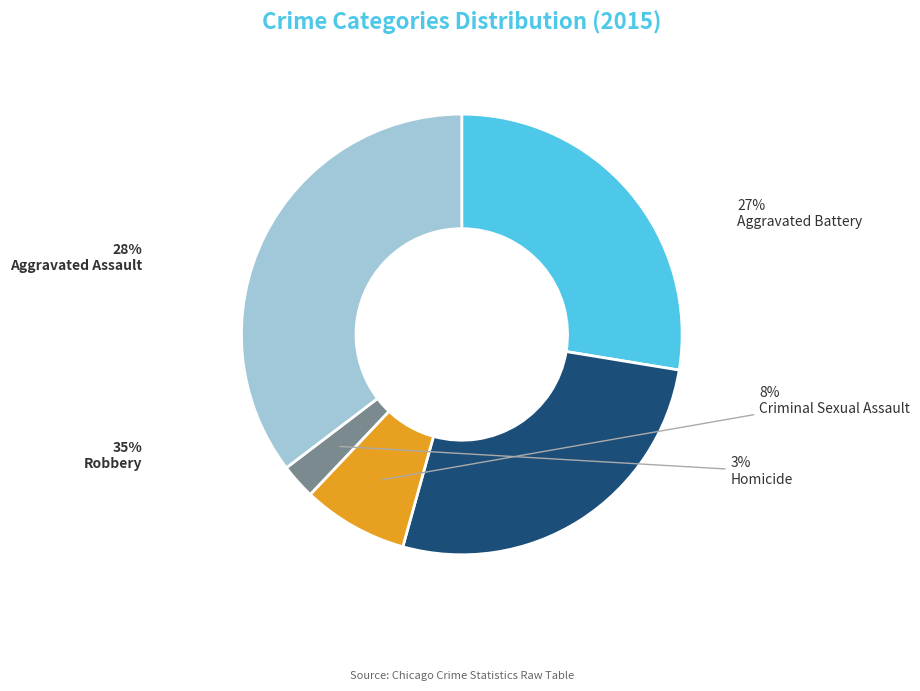

Which category has the smallest portion of the pie?

Homicide